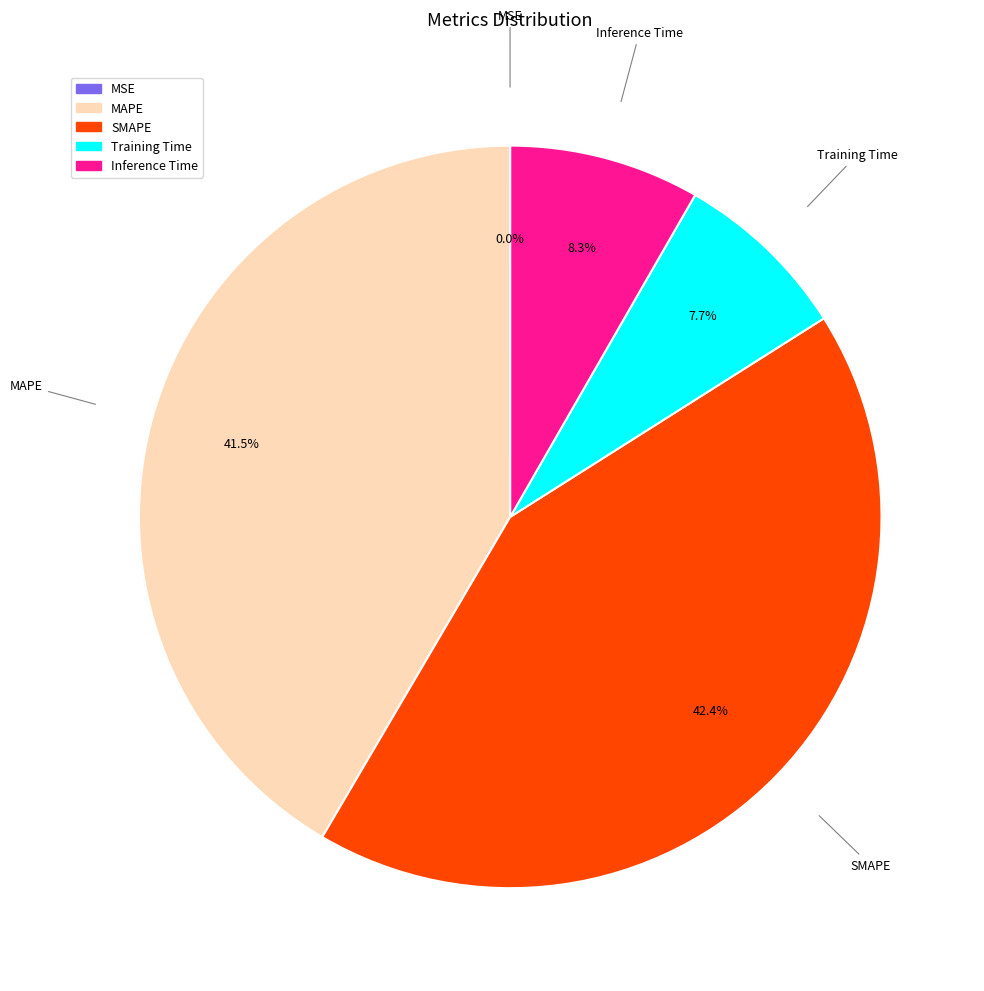

Count the number of slices in the pie.

5